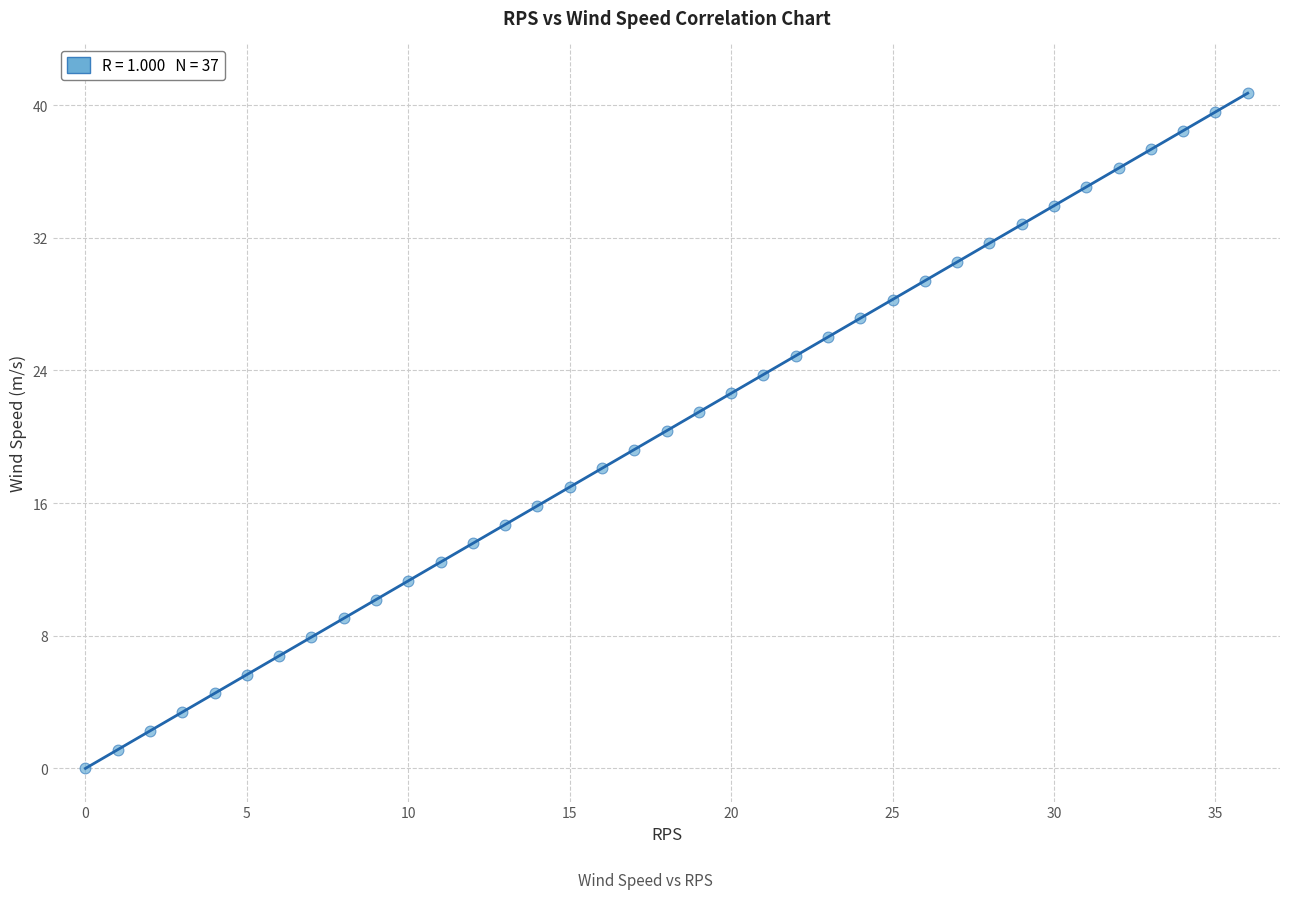

What is the range of Y values (max minus min)?

40.7